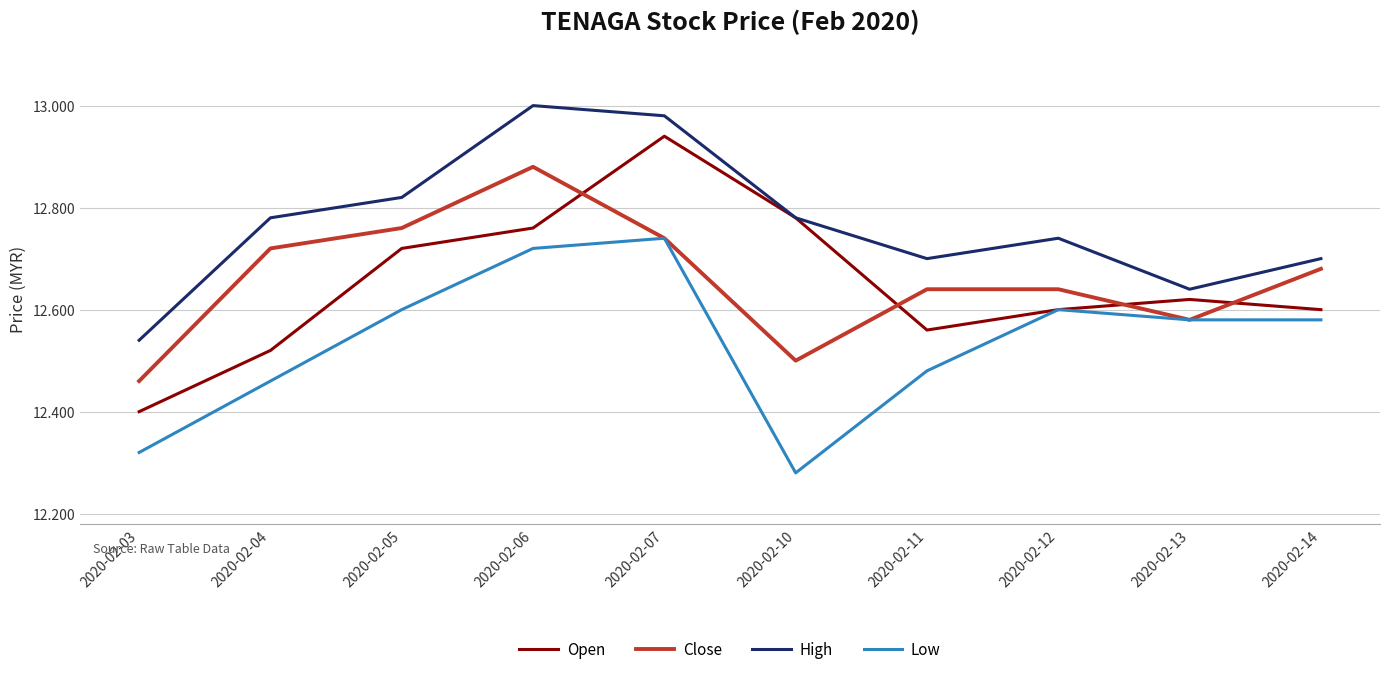

Count the number of data series in this chart.

4